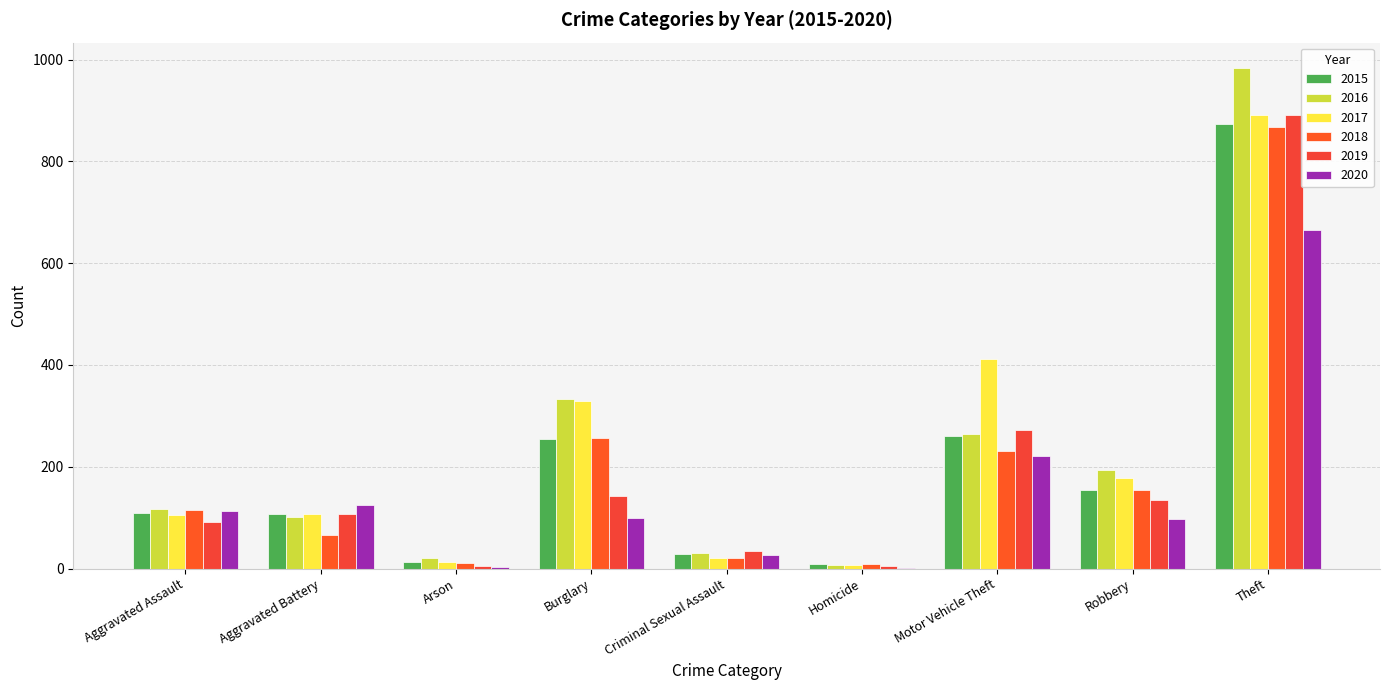

Reading left to right, extract all data points from this chart.

2015: 110	108	13	254	28	9	261	154	874
2016: 118	102	20	333	30	7	265	194	984
2017: 105	108	14	329	21	8	411	178	892
2018: 115	67	12	257	21	10	231	155	868
2019: 92	108	5	143	35	5	273	135	891
2020: 113	126	4	100	27	2	222	97	666